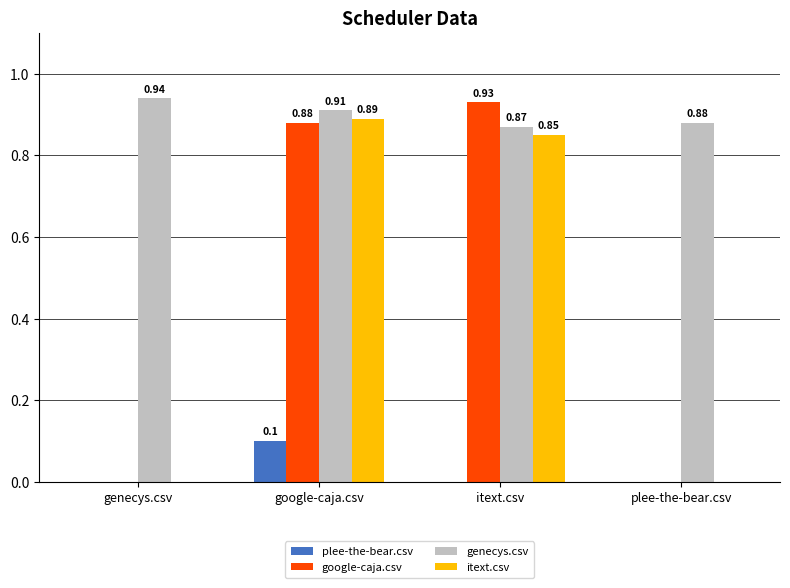

Which series changed the most between genecys.csv and itext.csv?

google-caja.csv